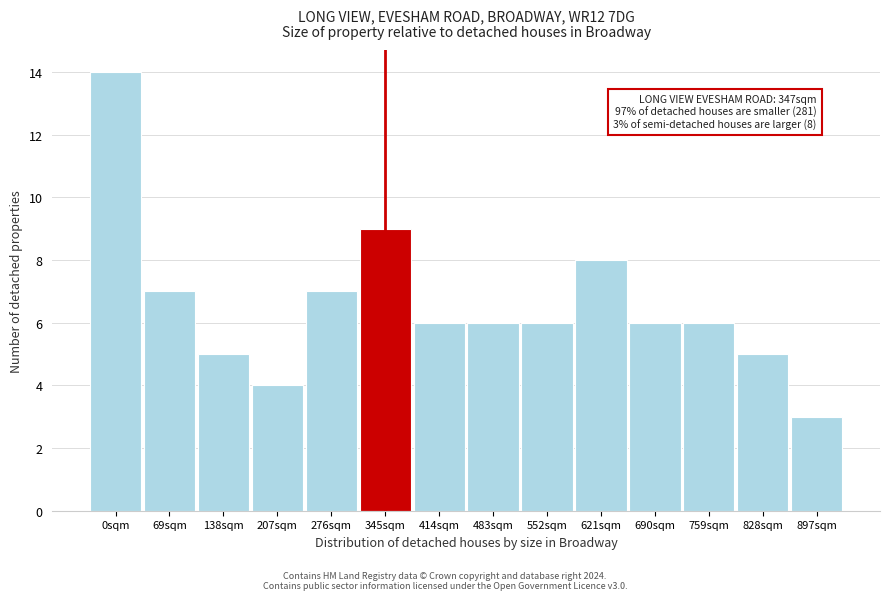

Reading right to left, transcribe all the data shown in this chart.

897sqm=3	828sqm=5	759sqm=6	690sqm=6	621sqm=8	552sqm=6	483sqm=6	414sqm=6	345sqm=9	276sqm=7	207sqm=4	138sqm=5	69sqm=7	0sqm=14